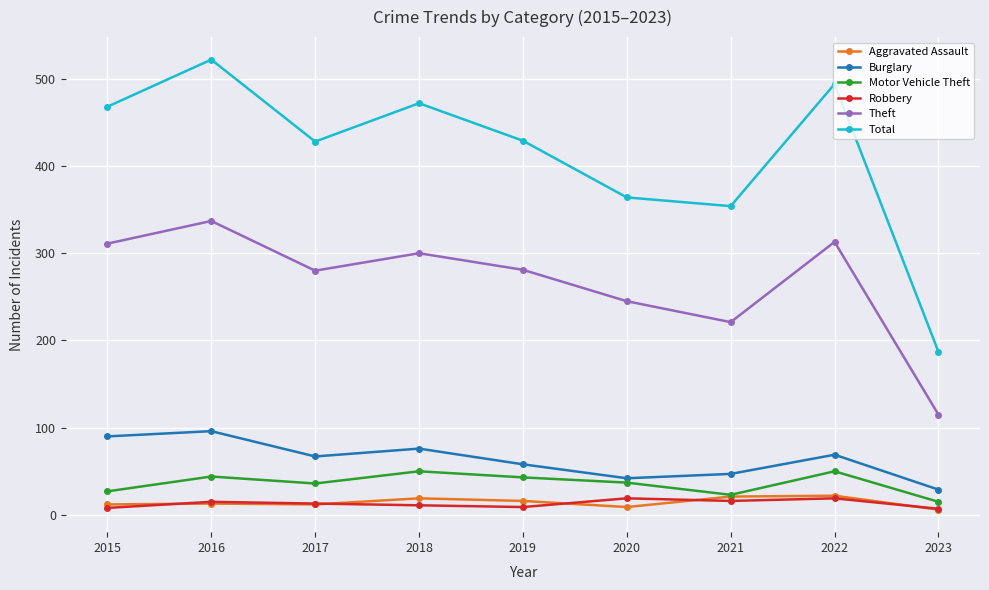

What are all the series names shown in the legend?

Aggravated Assault, Burglary, Motor Vehicle Theft, Robbery, Theft, Total